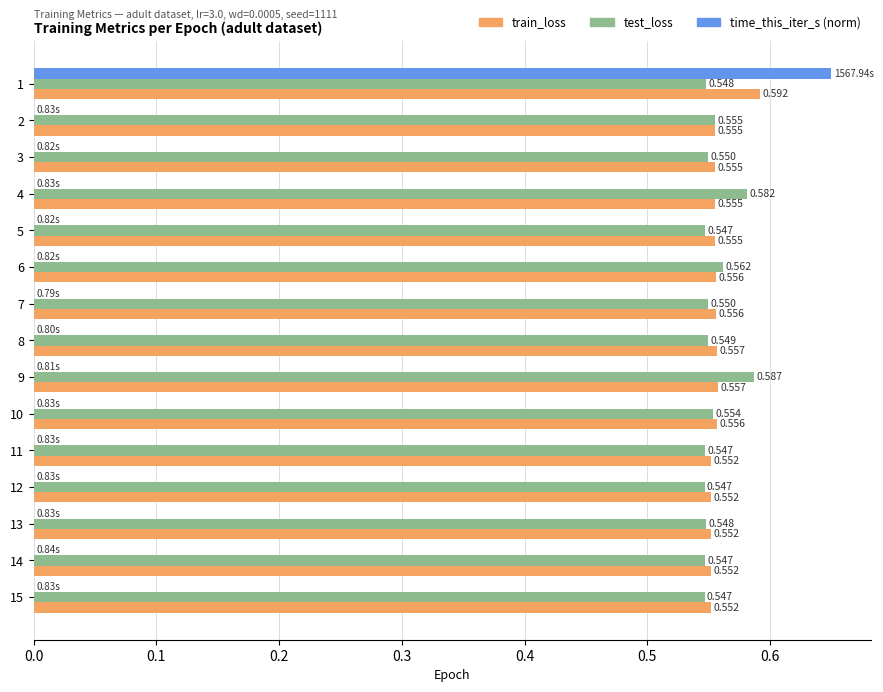

What are all the series names shown in the legend?

train_loss, test_loss, time_this_iter_s (norm)